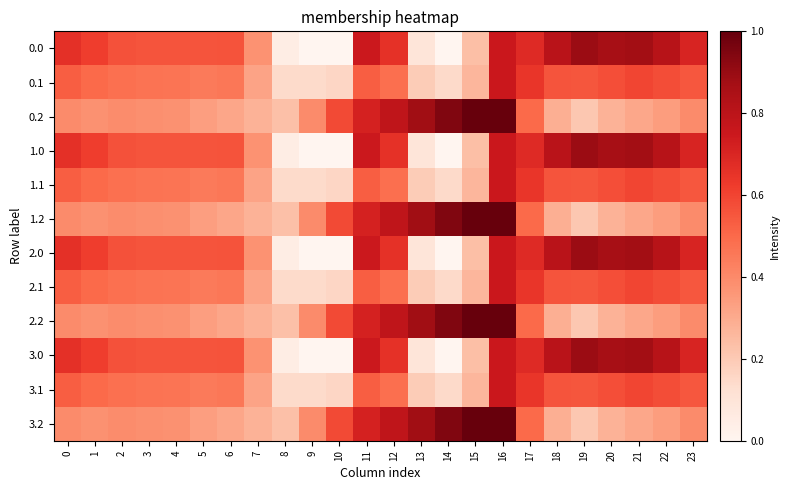

Count the number of data series in this chart.

12